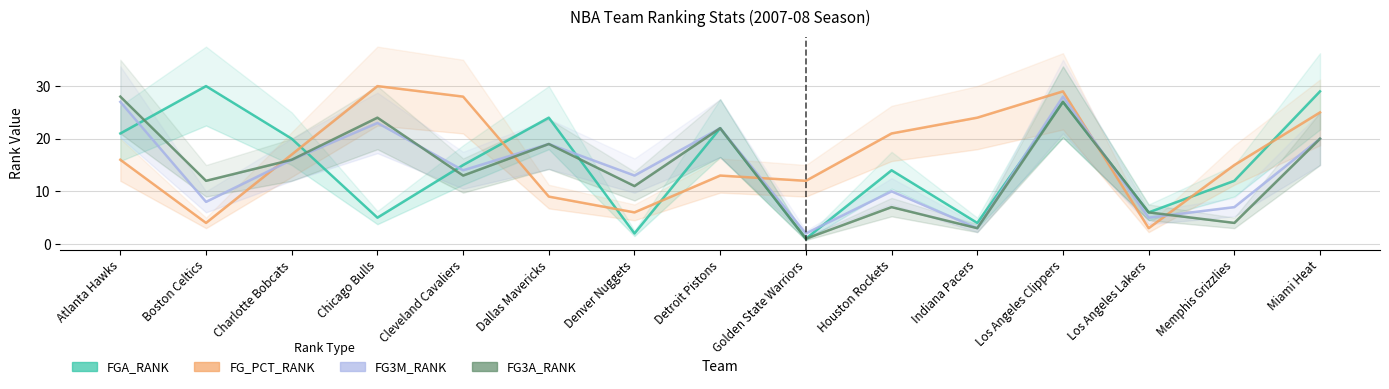

Is it true that FG3A_RANK equals 7 at Los Angeles Clippers?

False